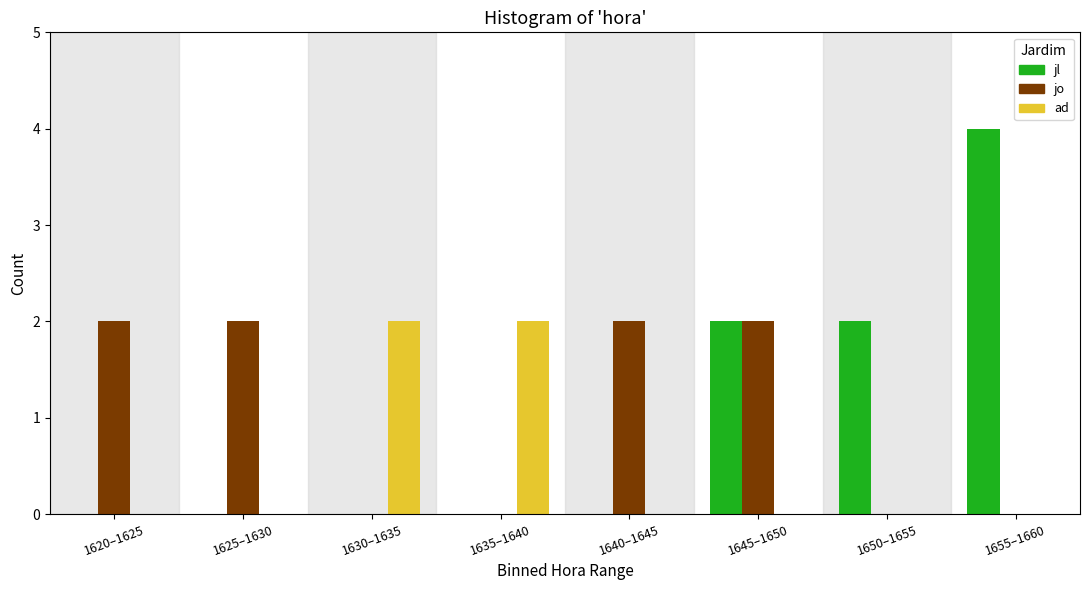

Reading right to left, list all the values displayed in this chart.

jl: 1655–1660=4	1650–1655=2	1645–1650=2	1640–1645=0	1635–1640=0	1630–1635=0	1625–1630=0	1620–1625=0
jo: 1655–1660=0	1650–1655=0	1645–1650=2	1640–1645=2	1635–1640=0	1630–1635=0	1625–1630=2	1620–1625=2
ad: 1655–1660=0	1650–1655=0	1645–1650=0	1640–1645=0	1635–1640=2	1630–1635=2	1625–1630=0	1620–1625=0